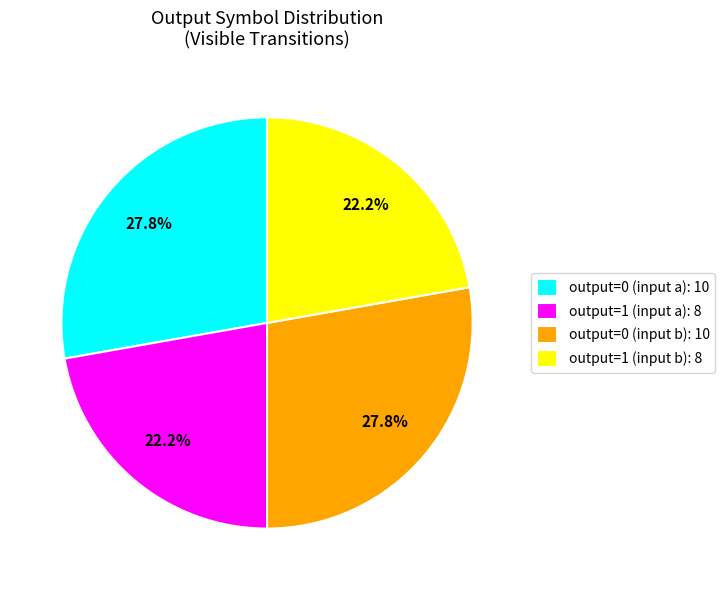

Does any single category account for the majority?

No